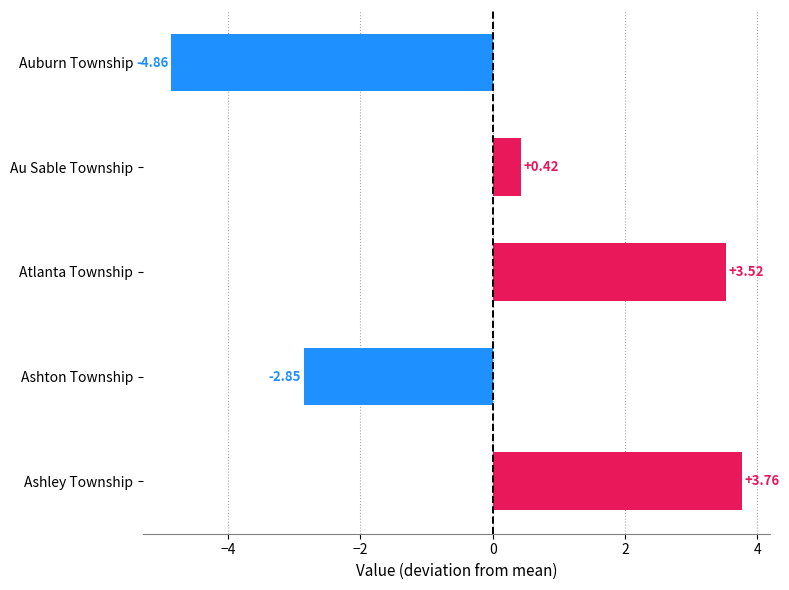

Which label corresponds to the smallest value in the chart?

Auburn Township